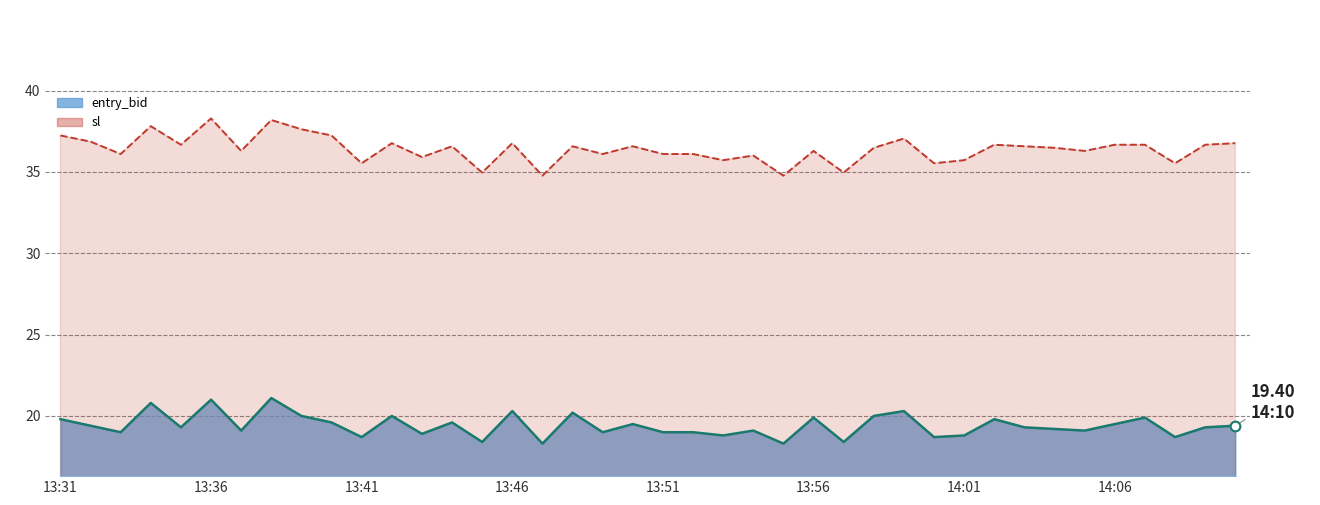

At how many categories does at least one series exceed 28?

40